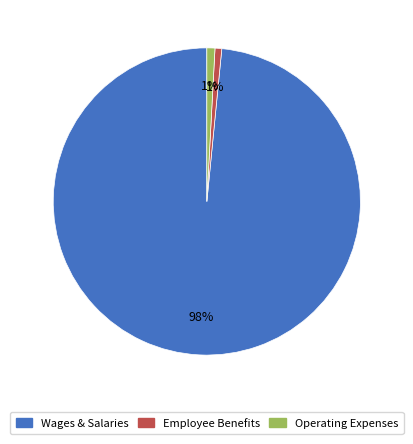

How many segments does this pie chart have?

3